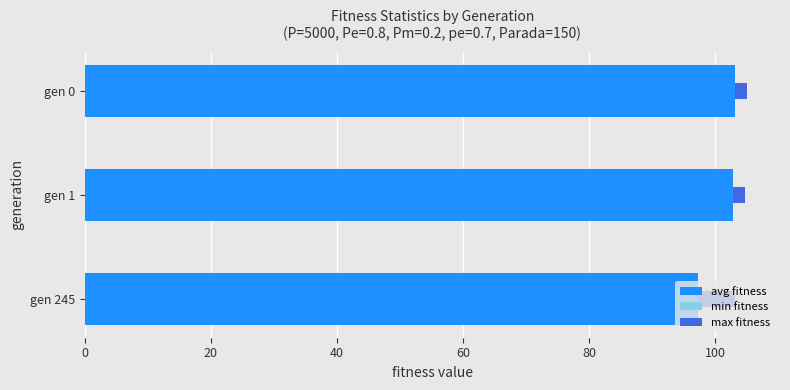

How many bars are there in each group?

3